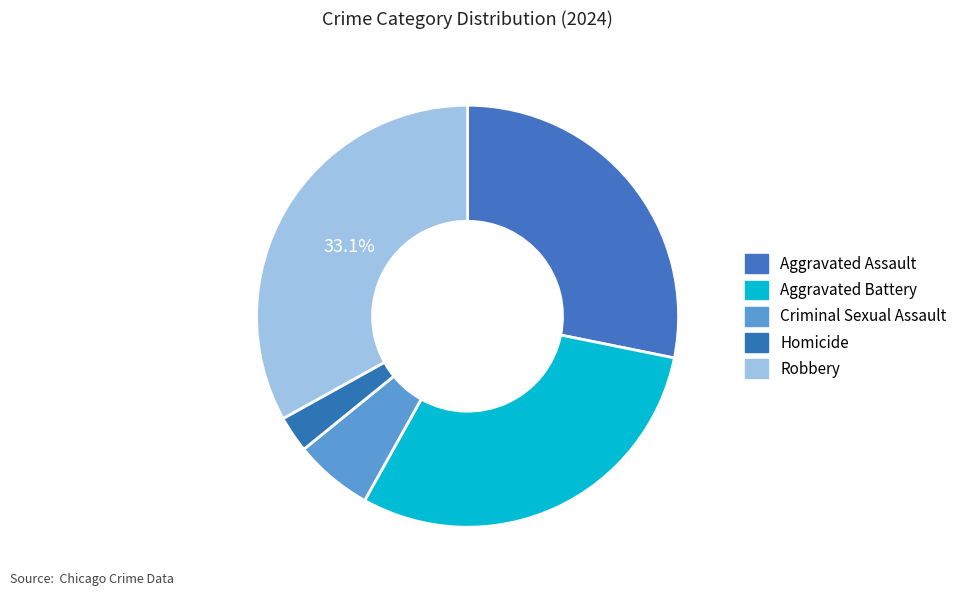

Rank the categories by value from lowest to highest.

Homicide, Criminal Sexual Assault, Aggravated Assault, Aggravated Battery, Robbery